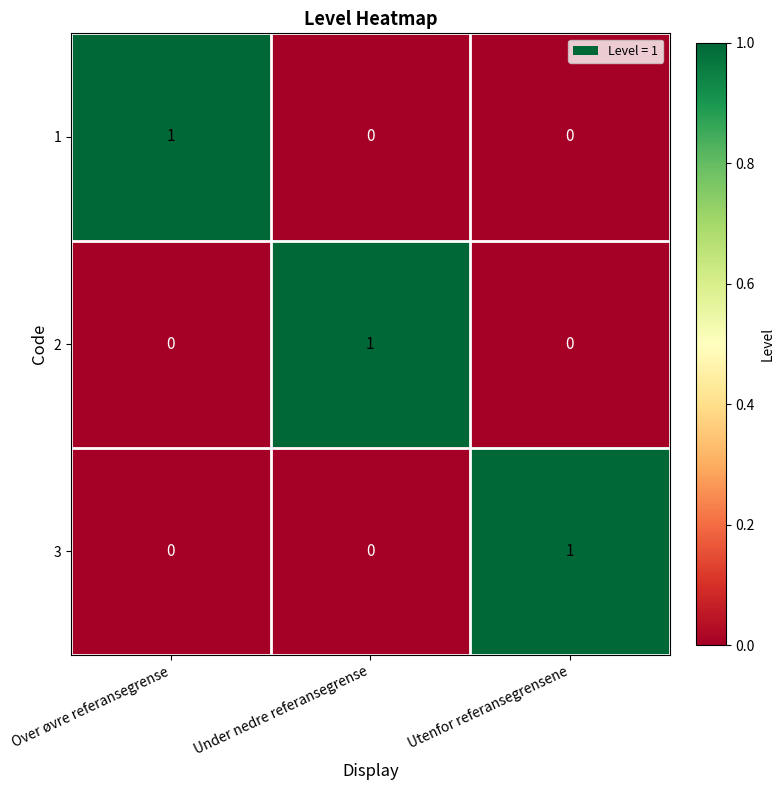

The 3 series shows 1 at Utenfor referansegrensene. True or false?

True